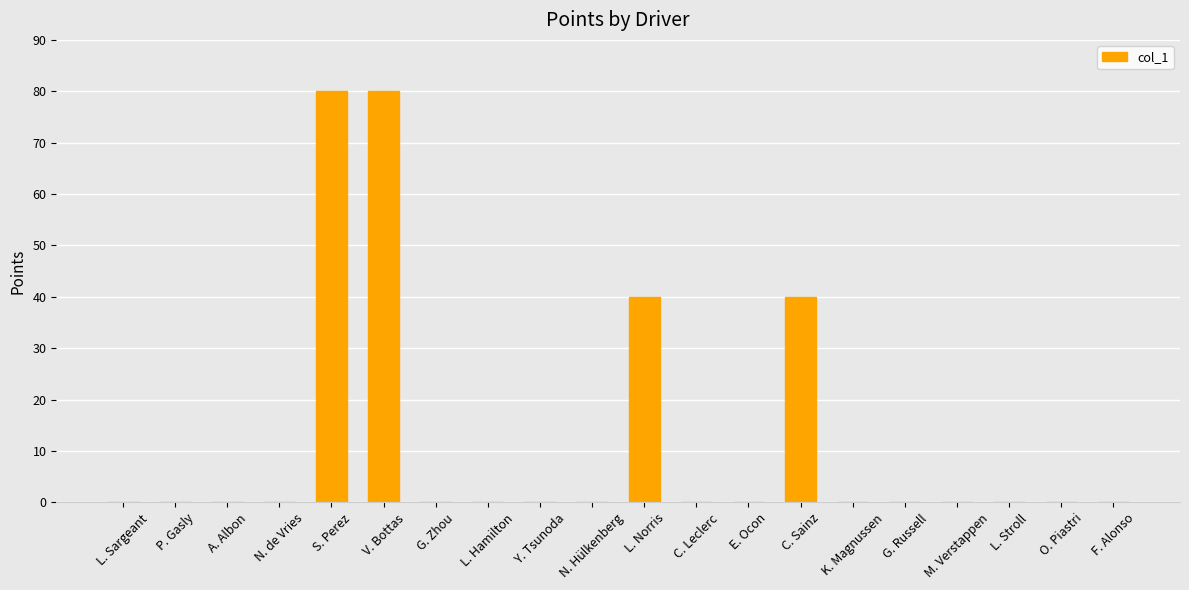

What is the sum of the values at V. Bottas and C. Sainz?

120